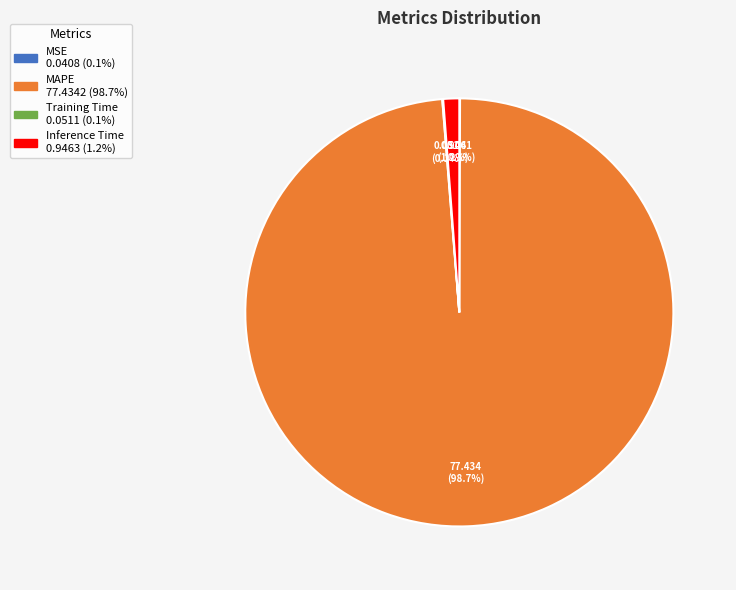

What portion of the pie excludes Inference Time?

98.8%